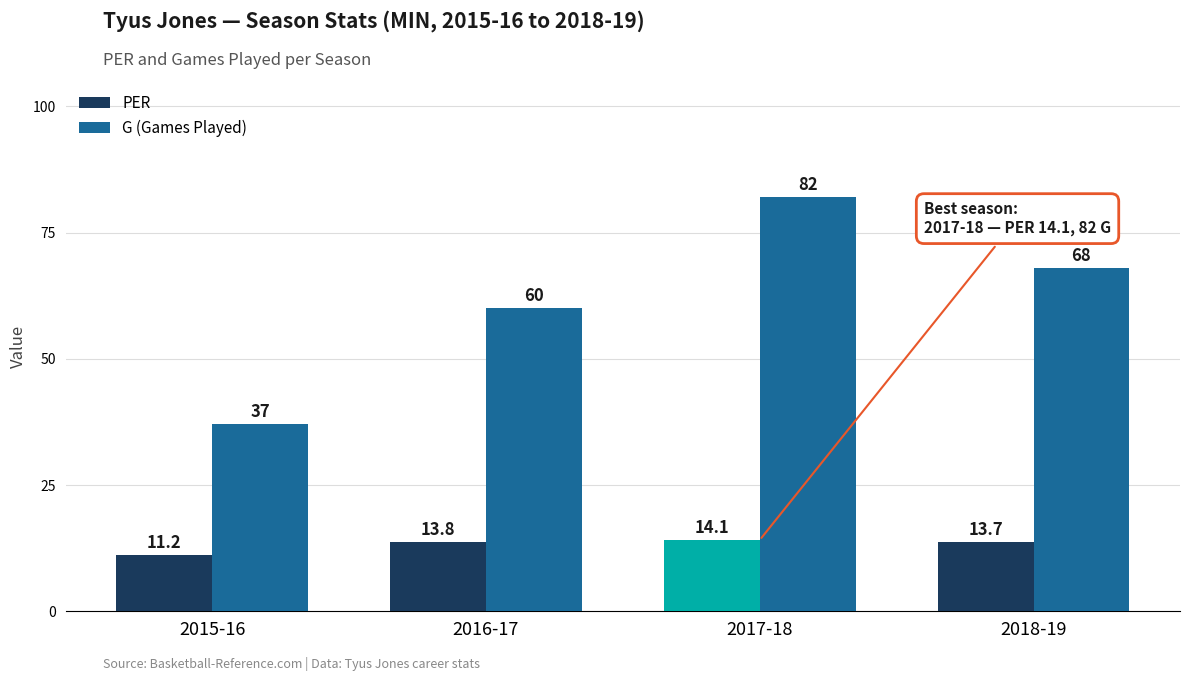

Is the value of PER at 2018-19 greater than the value of G (Games Played) at 2016-17?

No